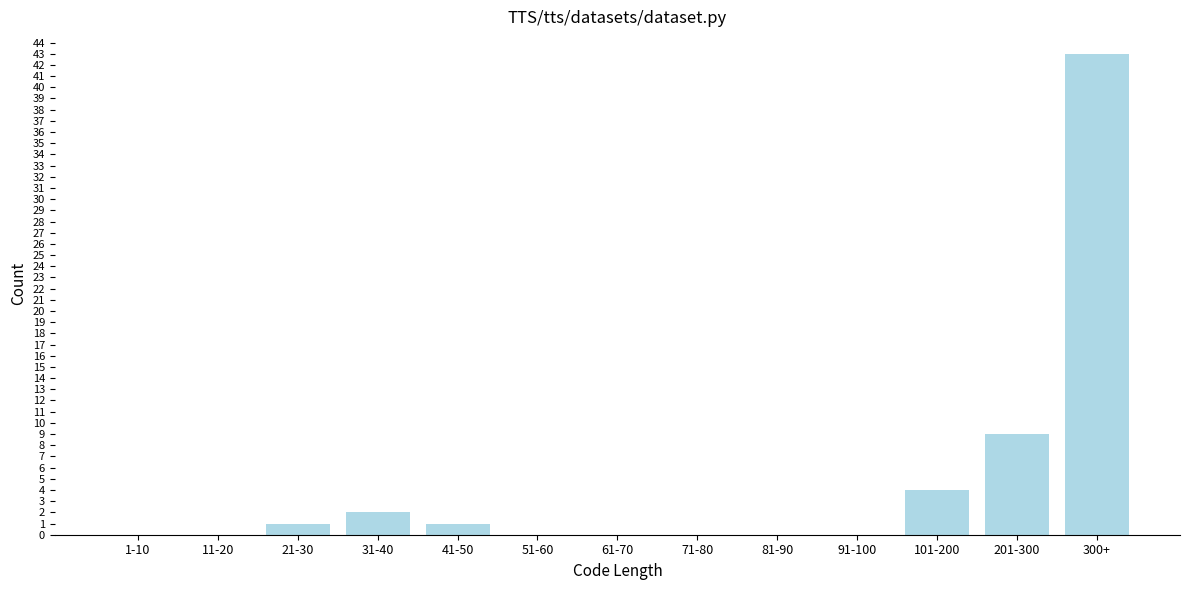

True or false: the data shows -15 at 81-90.

False